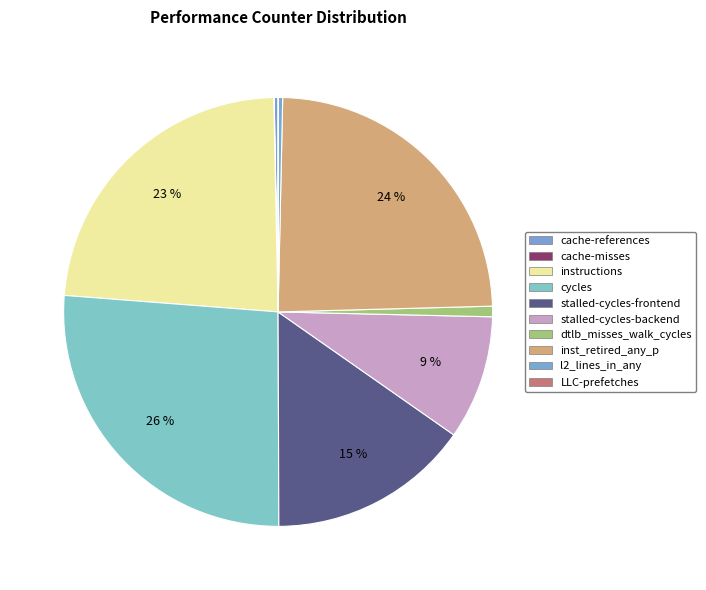

Rank the categories by value from highest to lowest.

cycles, inst_retired_any_p, instructions, stalled-cycles-frontend, stalled-cycles-backend, dtlb_misses_walk_cycles, l2_lines_in_any, cache-references, cache-misses, LLC-prefetches